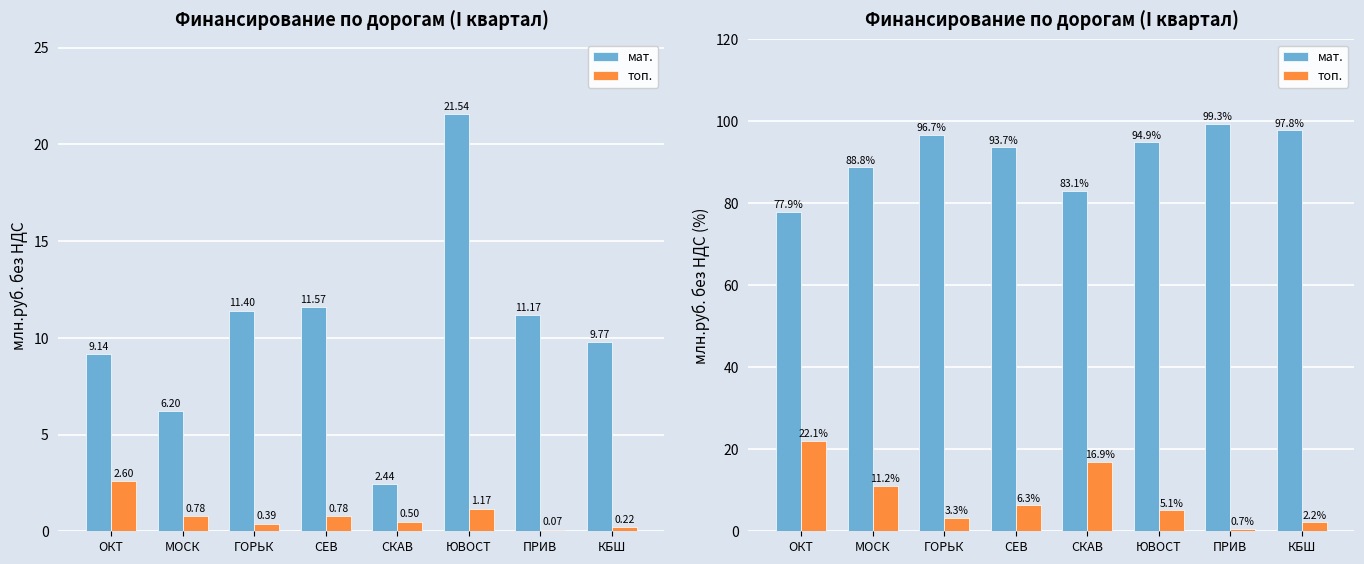

How many values in the топ. series exceed 6?

4